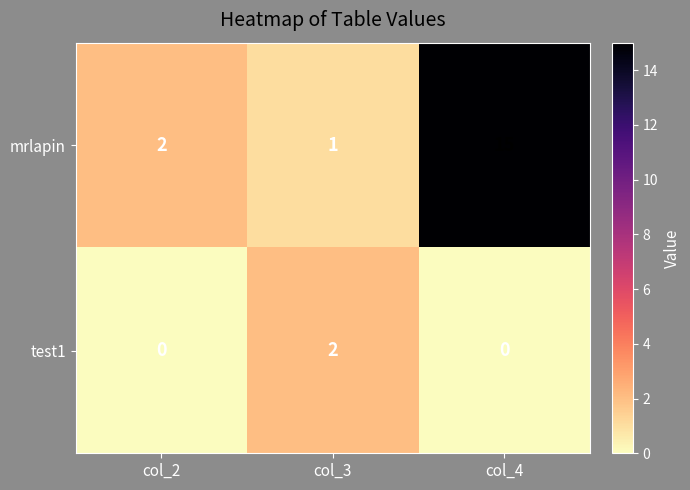

Reading left to right, transcribe all the data shown in this chart.

mrlapin: 2	1	15
test1: 0	2	0